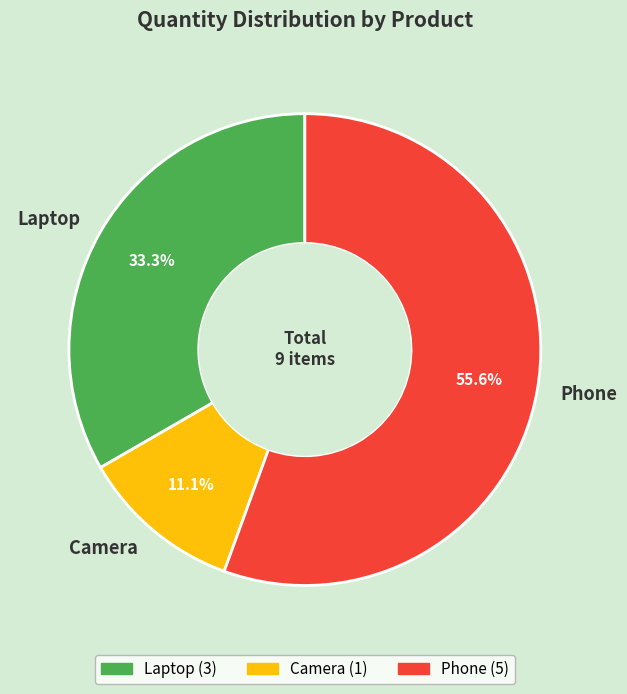

To the nearest percent, what is the combined percentage of Phone and Camera?

67%